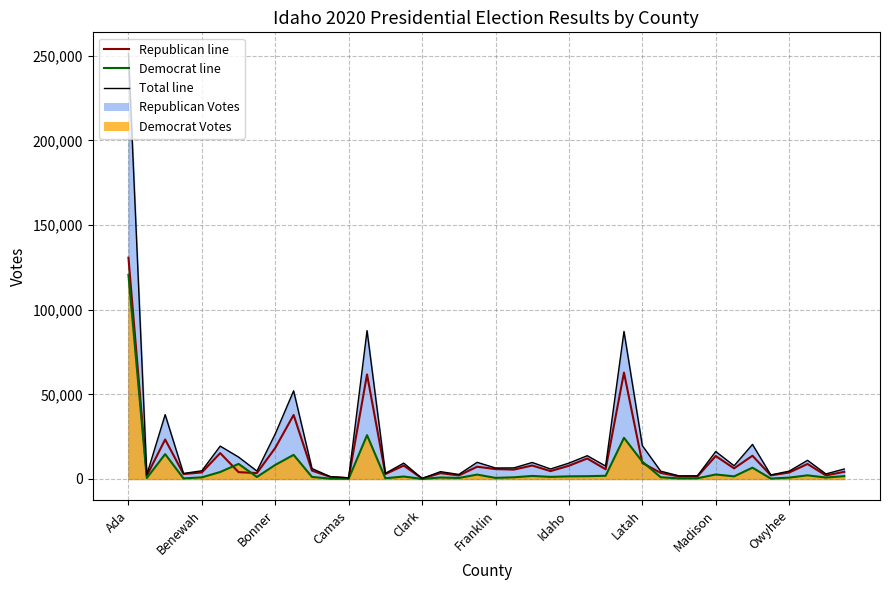

True or false: Total Votes and Republican Votes cross at least once.

False